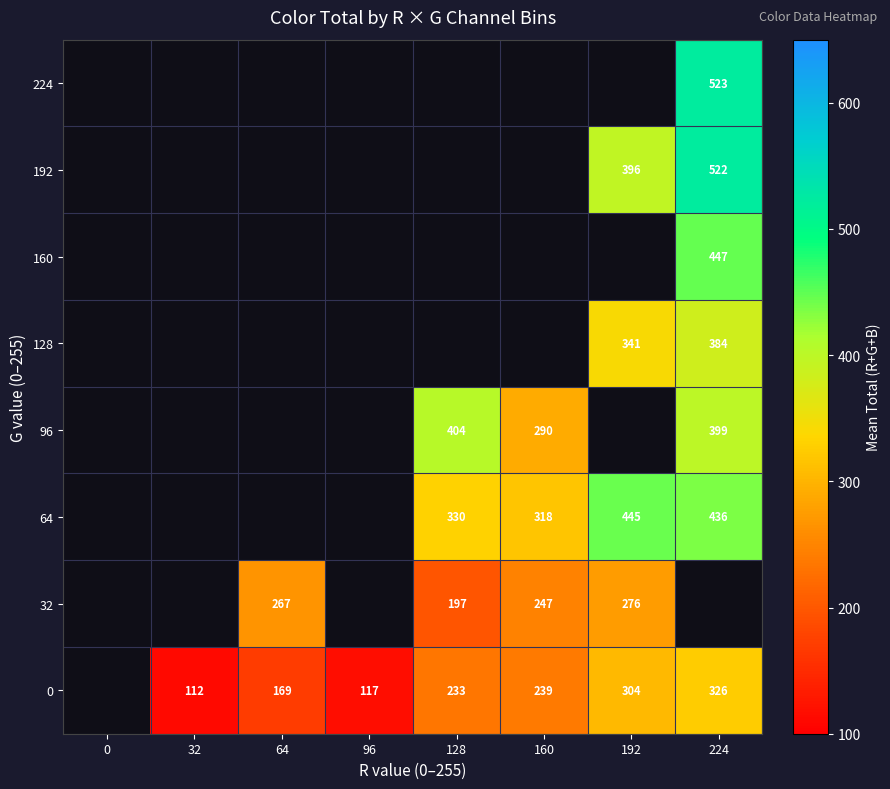

True or false: 192 has a value of 396 at 192.

True